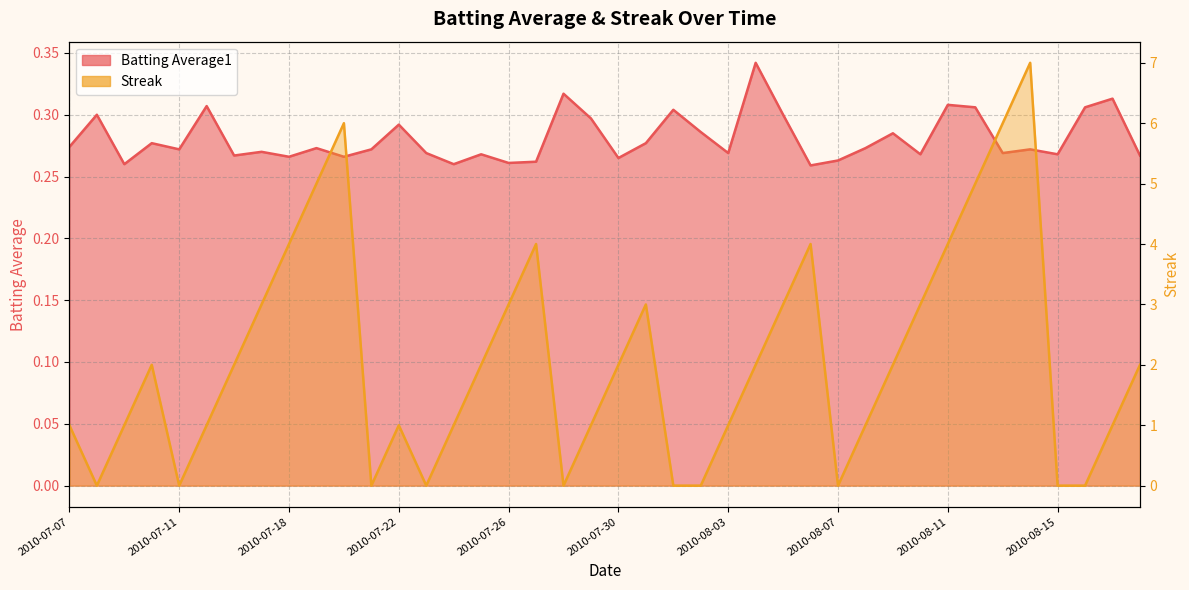

True or false: Streak and Batting Average1 cross at least once.

True